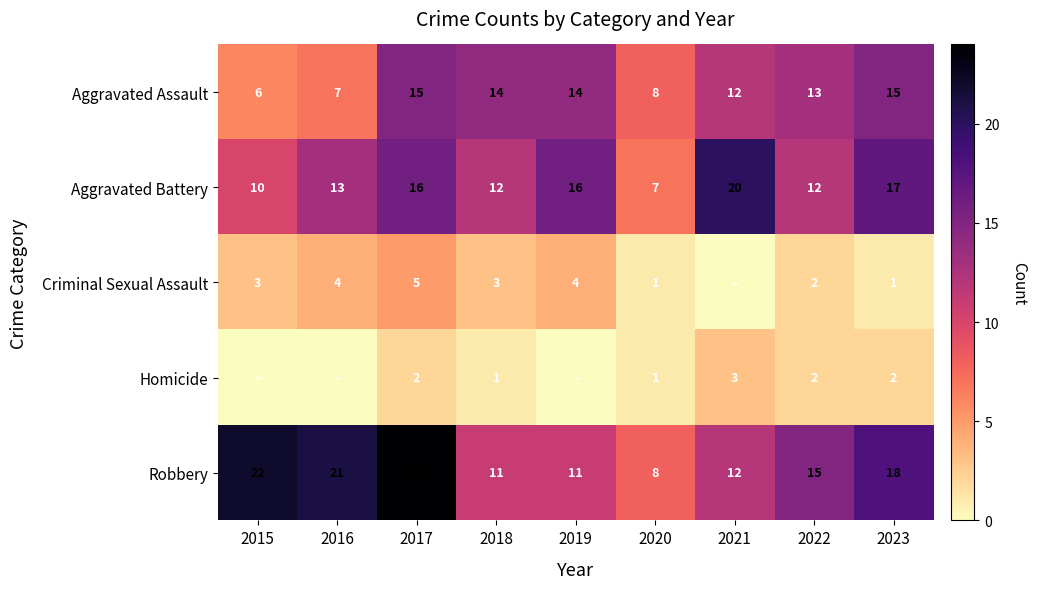

True or false: Robbery has a value of 11 at 2019.

True